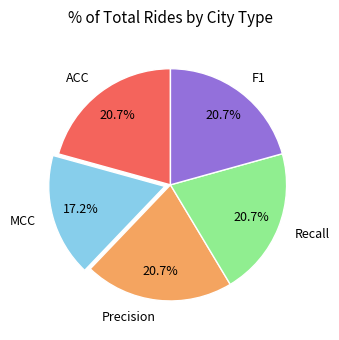

Does Precision account for over 50% of the chart?

No